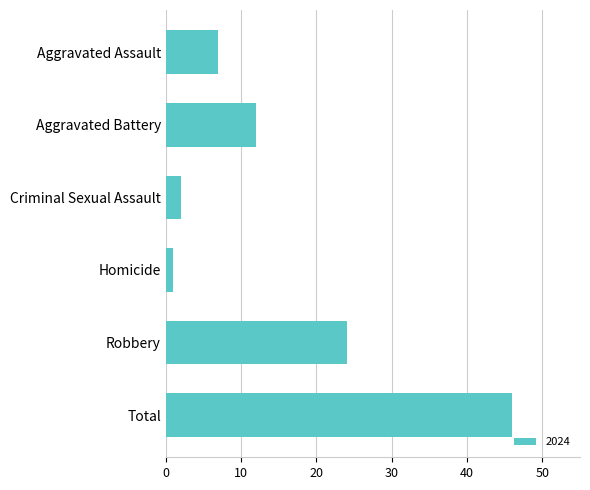

Is it true that the value at Total is 46?

True